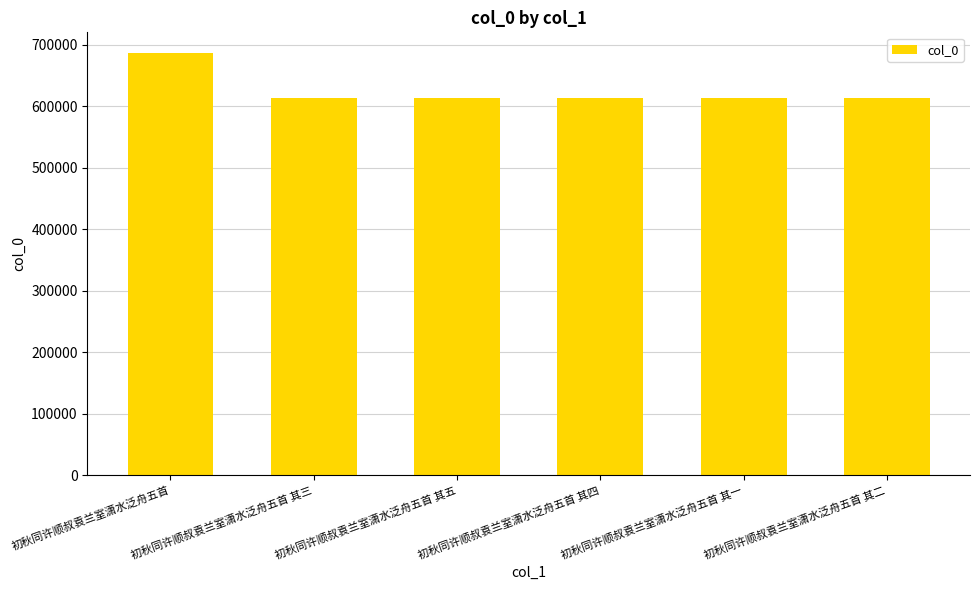

What is the ratio of the value at 初秋同许顺叔袁兰室潇水泛舟五首 to the value at 初秋同许顺叔袁兰室潇水泛舟五首 其二?

1.1